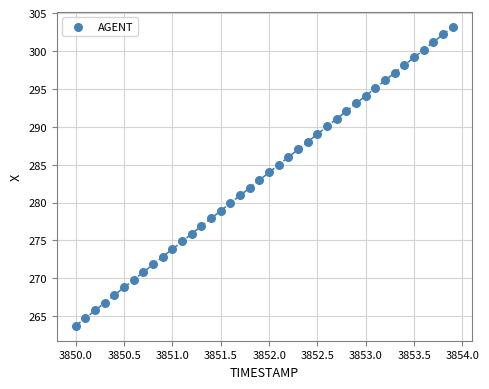

What is the range of X values (max minus min)?

3.9